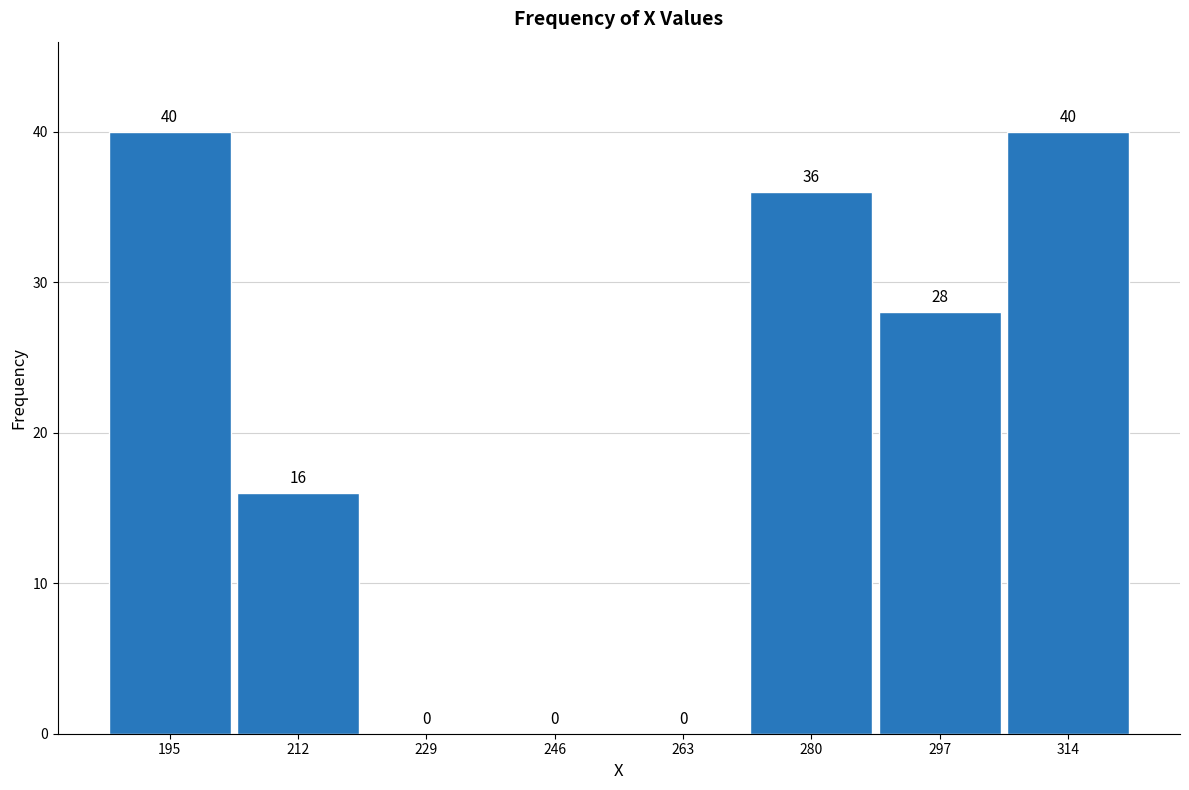

Reading left to right, transcribe this chart: for each bar, give the range it covers on the x-axis and its height. The bar edges are not printed on the chart, so give them approximately, as read against the axis.

186 to 204: 40
204 to 220: 16
220 to 238: 0
238 to 254: 0
254 to 272: 0
272 to 288: 36
288 to 306: 28
306 to 324: 40